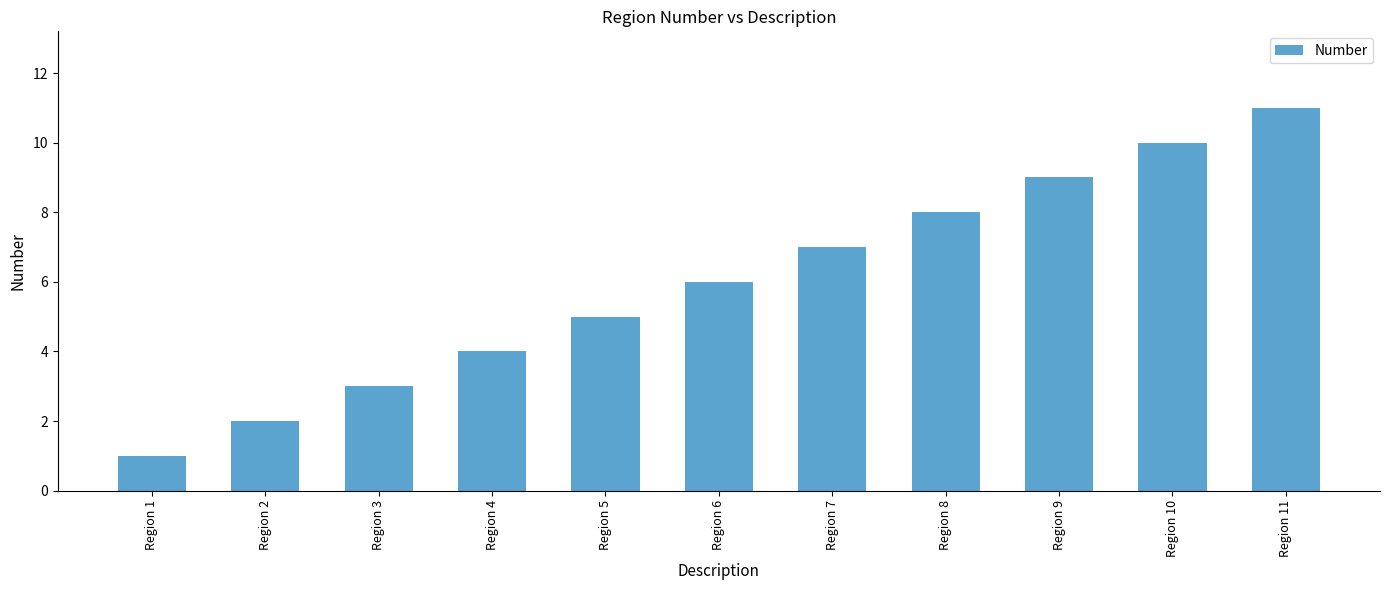

List the labels in order of value, smallest first.

Region 1, Region 2, Region 3, Region 4, Region 5, Region 6, Region 7, Region 8, Region 9, Region 10, Region 11